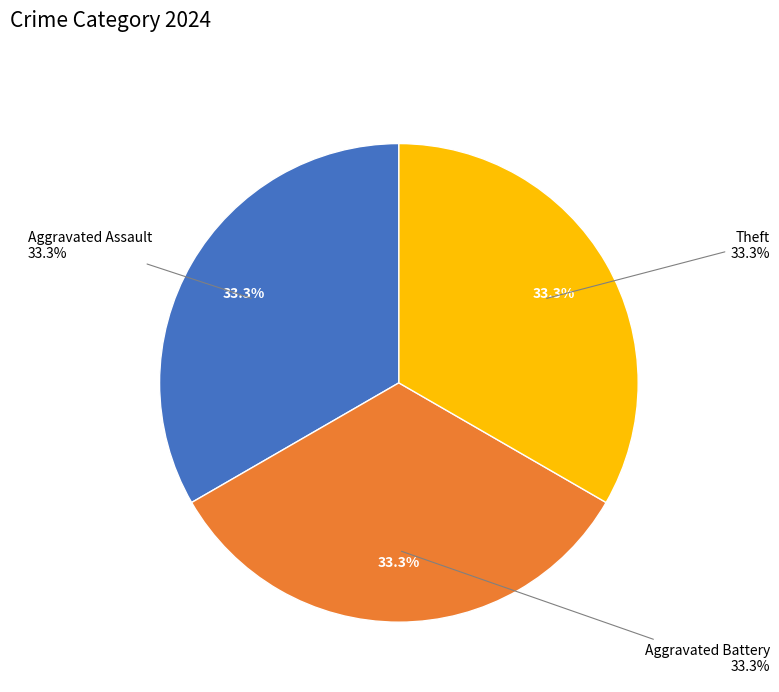

The Aggravated Assault slice represents 33% of the pie. True or false?

True